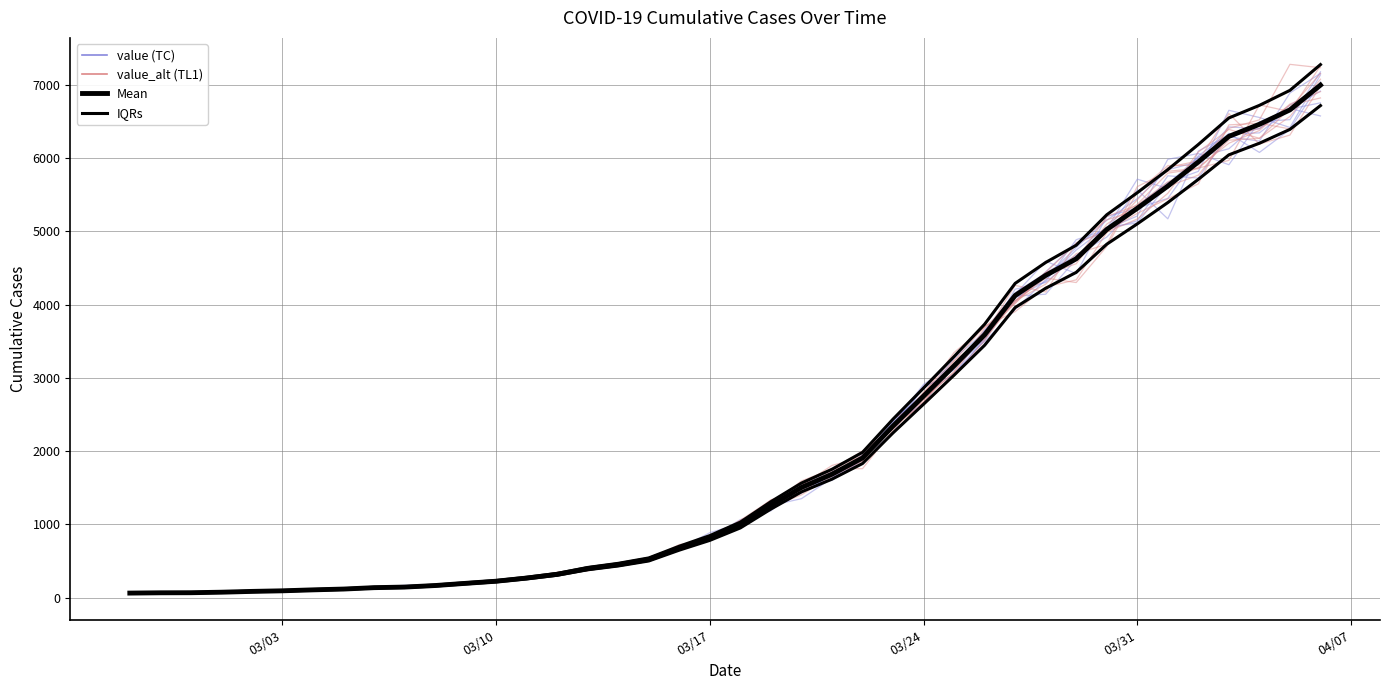

What is the difference between the maximum and minimum values in the IQRs series?

7208.2